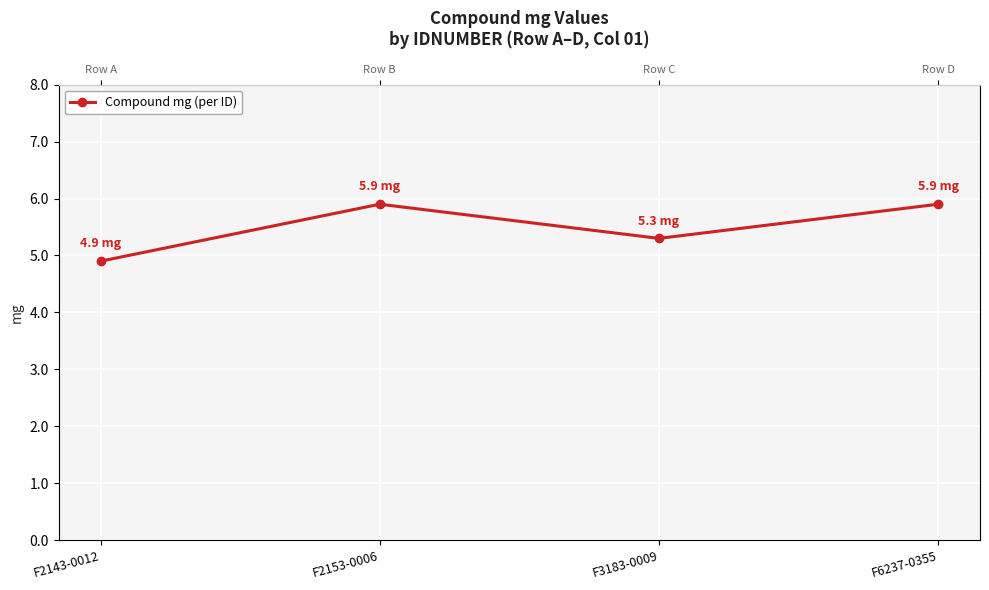

Rank the categories by value from lowest to highest.

F2143-0012, F3183-0009, F2153-0006, F6237-0355